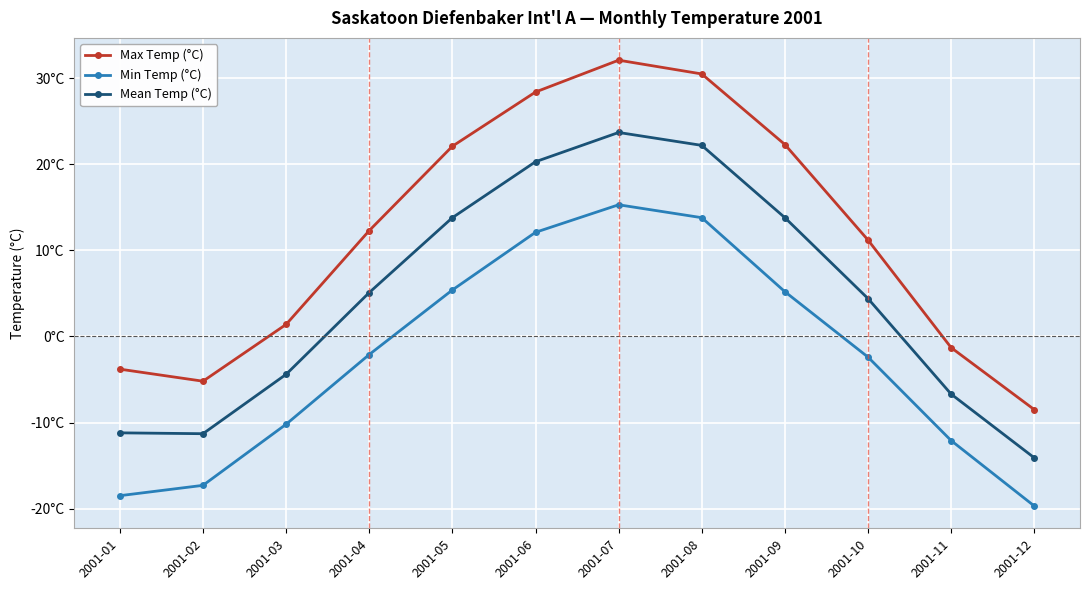

Which series changed the most between 2001-01 and 2001-10?

Min Temp (°C)